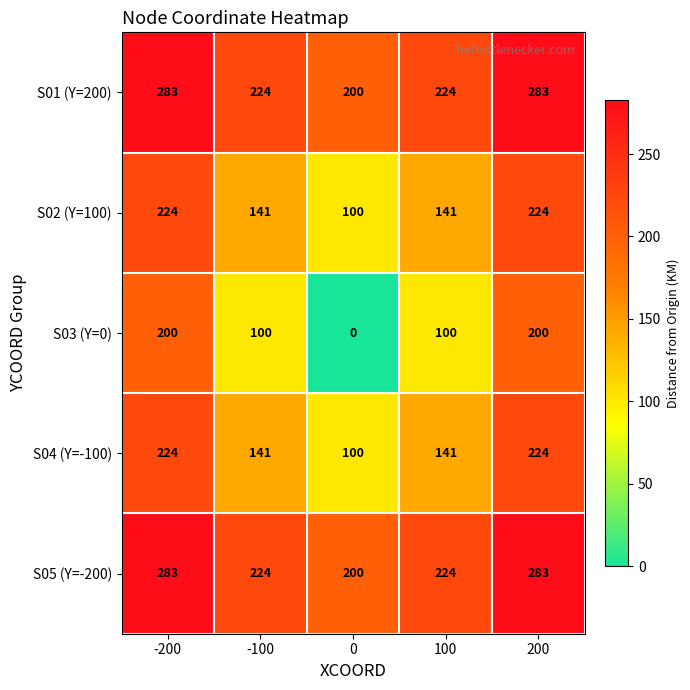

What is the lowest value of the S05 (Y=-200) series?

200